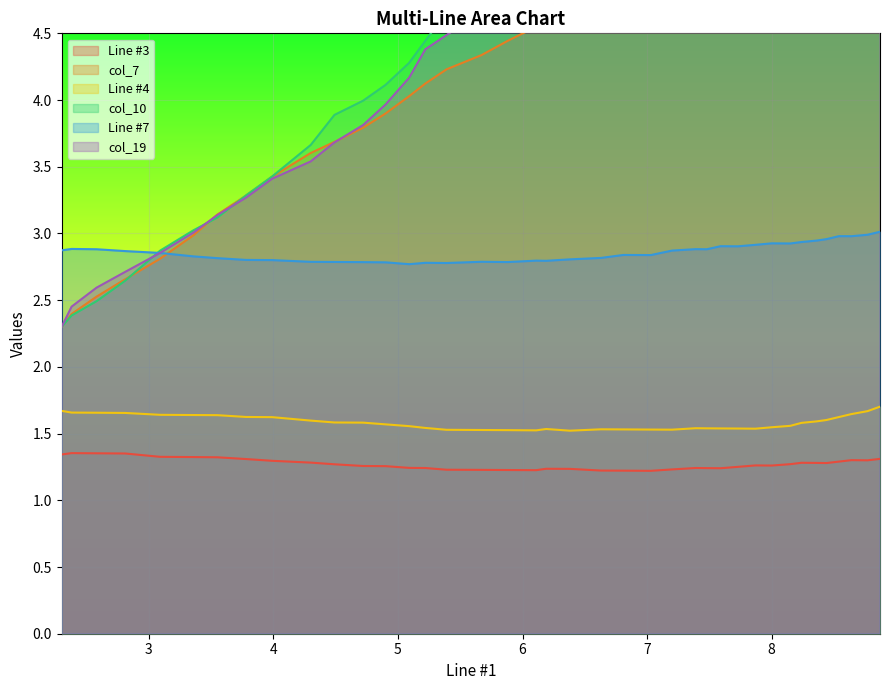

How many lines are shown in the chart?

6